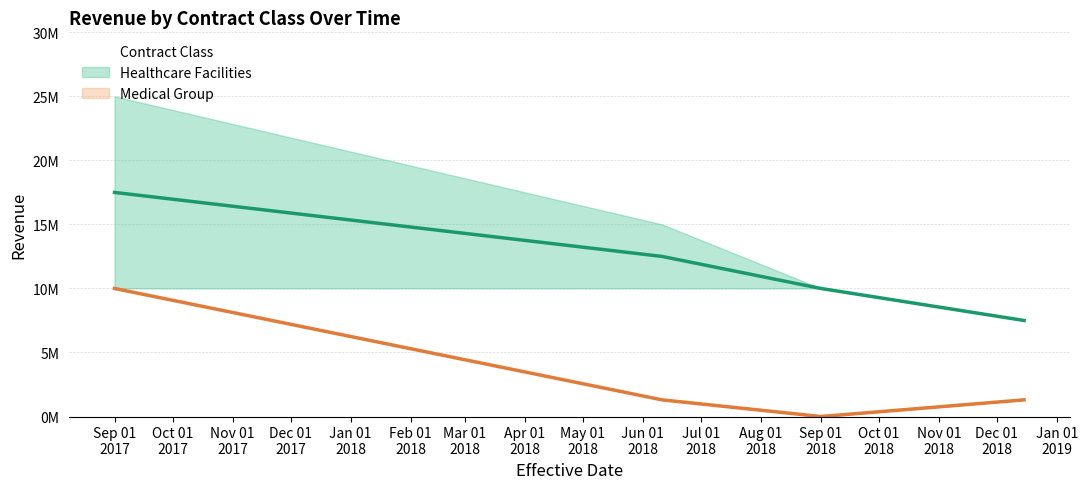

Does the chart have visible grid lines?

Yes